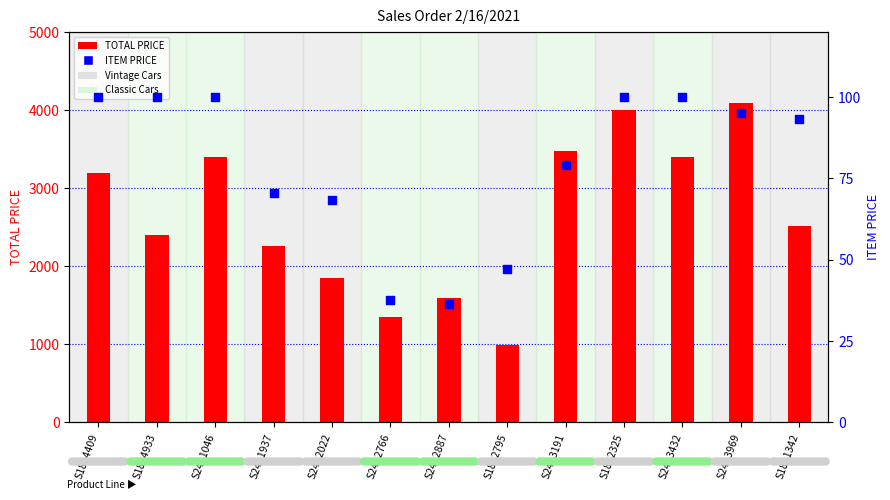

What is the total value across all series at S18_4933?

2500.0